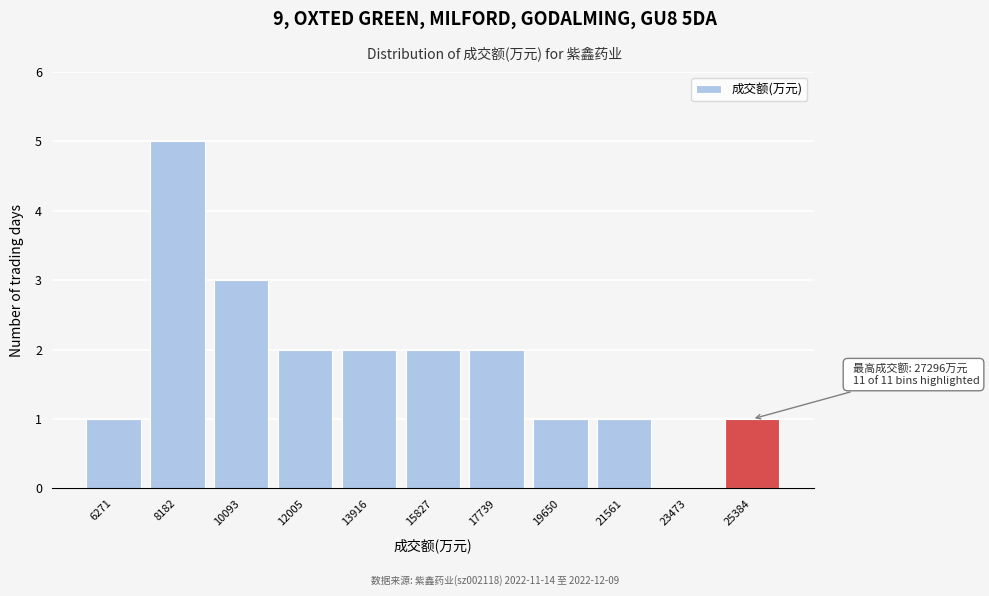

Reading right to left, what are all the values shown in this chart?

25384=1	23473=0	21561=1	19650=1	17739=2	15827=2	13916=2	12005=2	10093=3	8182=5	6271=1